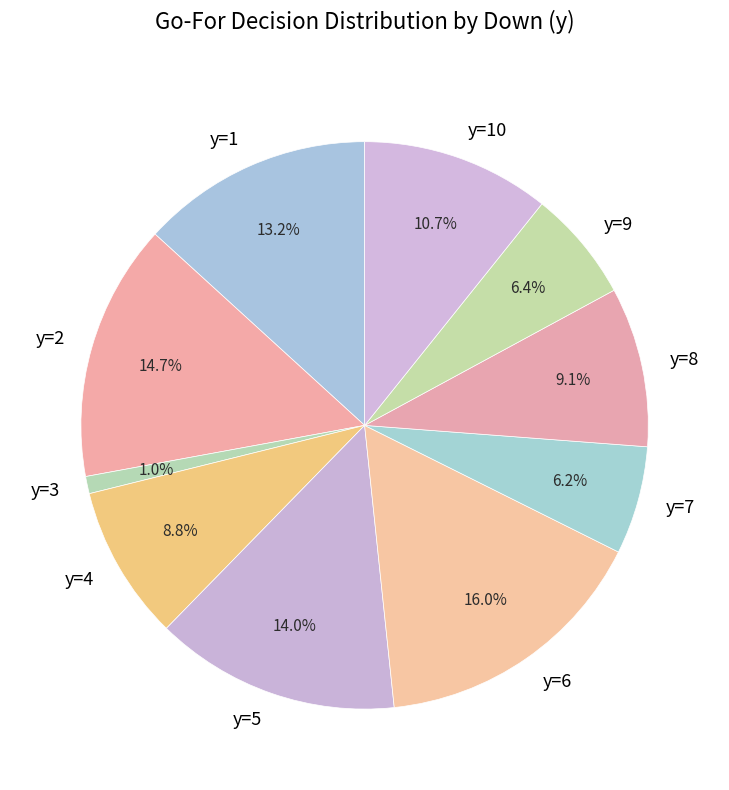

To the nearest percent, what is the average slice percentage?

10%